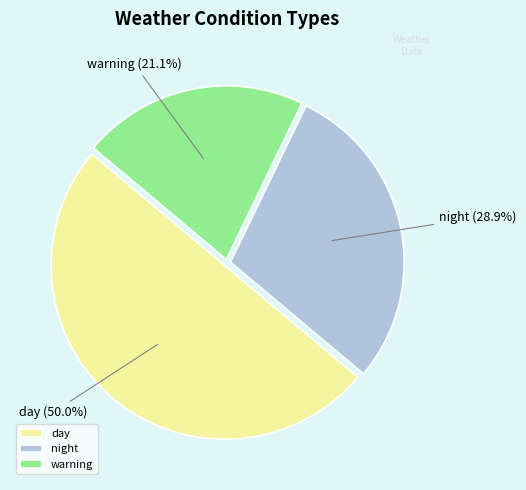

What is the total percentage of warning and day?

71.1%